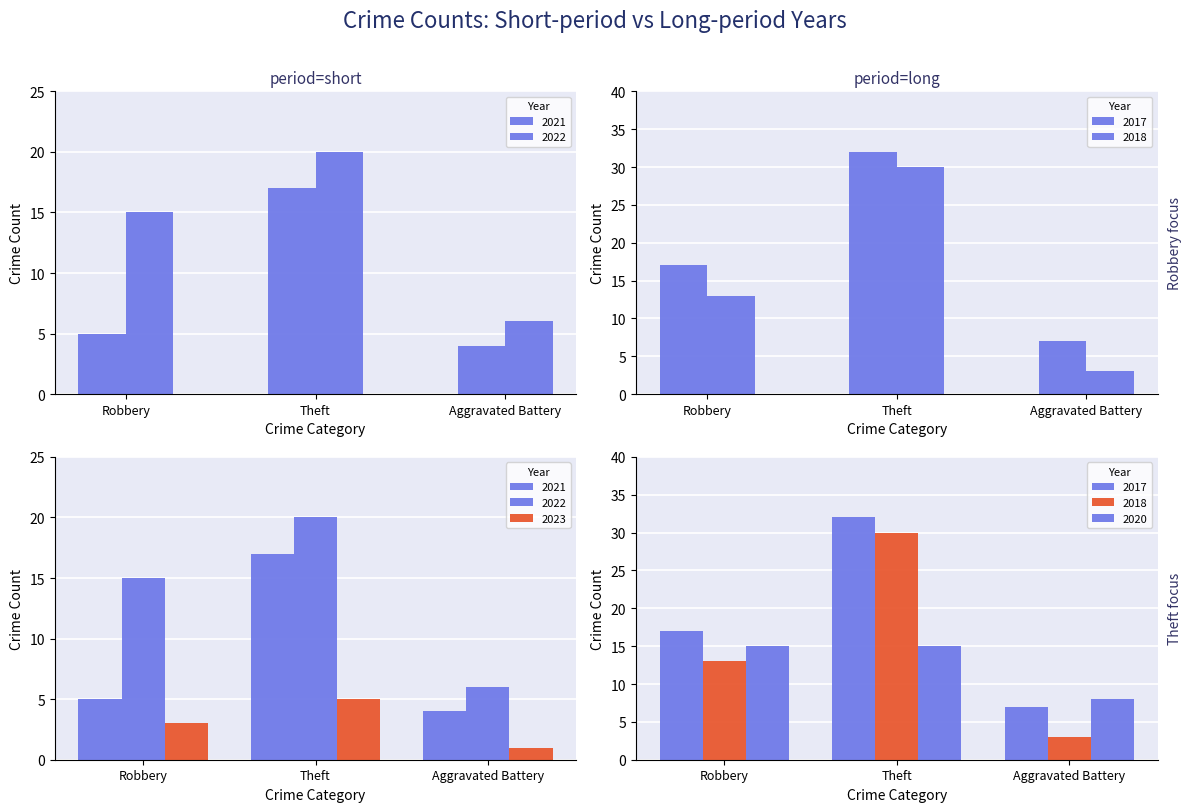

Is the value of 2022 at Theft greater than the value of 2020 at Robbery?

Yes